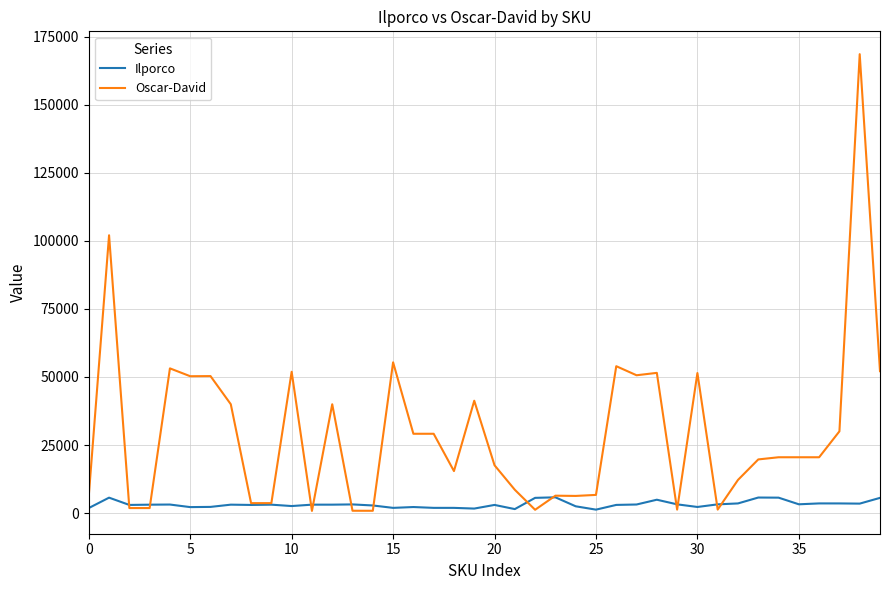

List the series in order of their overall mean, highest first.

Oscar-David, Ilporco